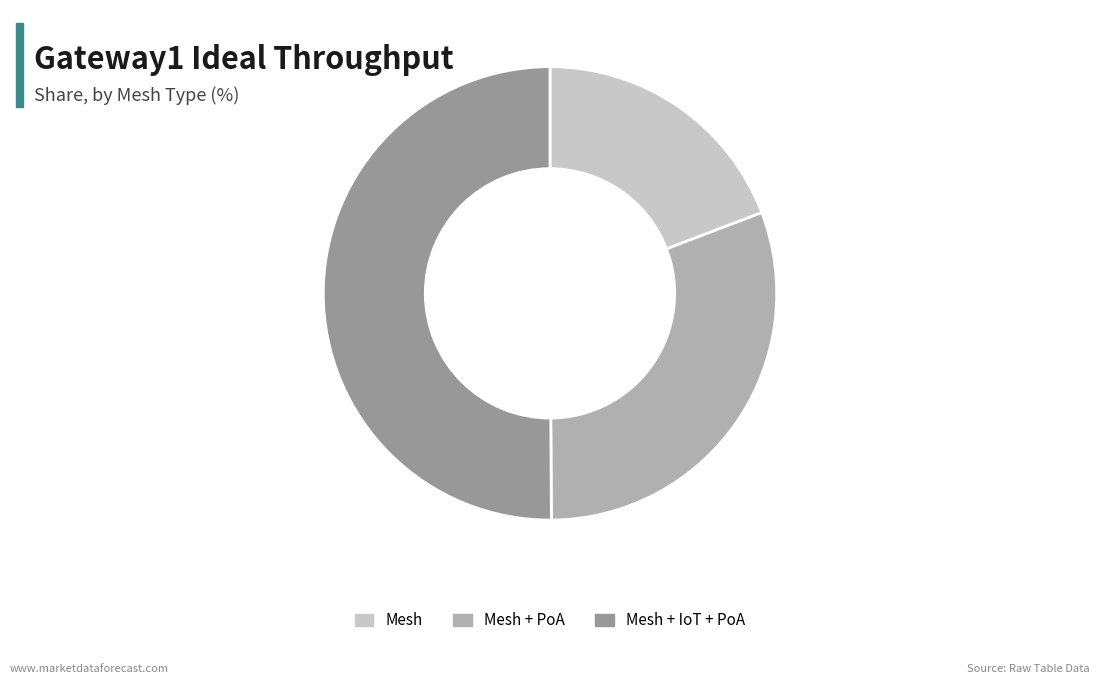

Is it true that Mesh + IoT + PoA is 43% of the pie?

False